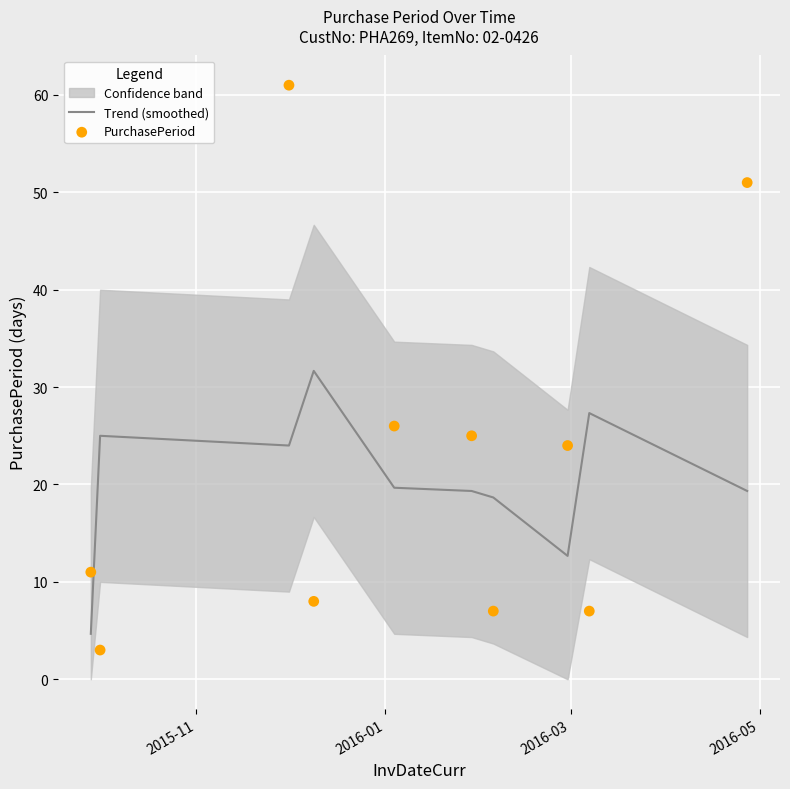

What is the highest value of the Trend (smoothed) series?

31.7